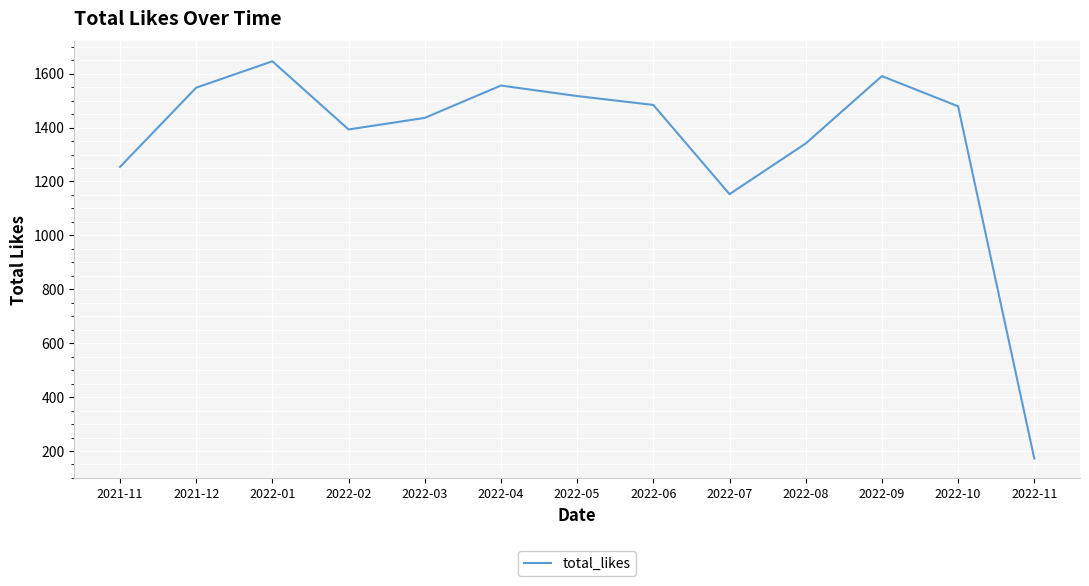

How many lines are shown in the chart?

1